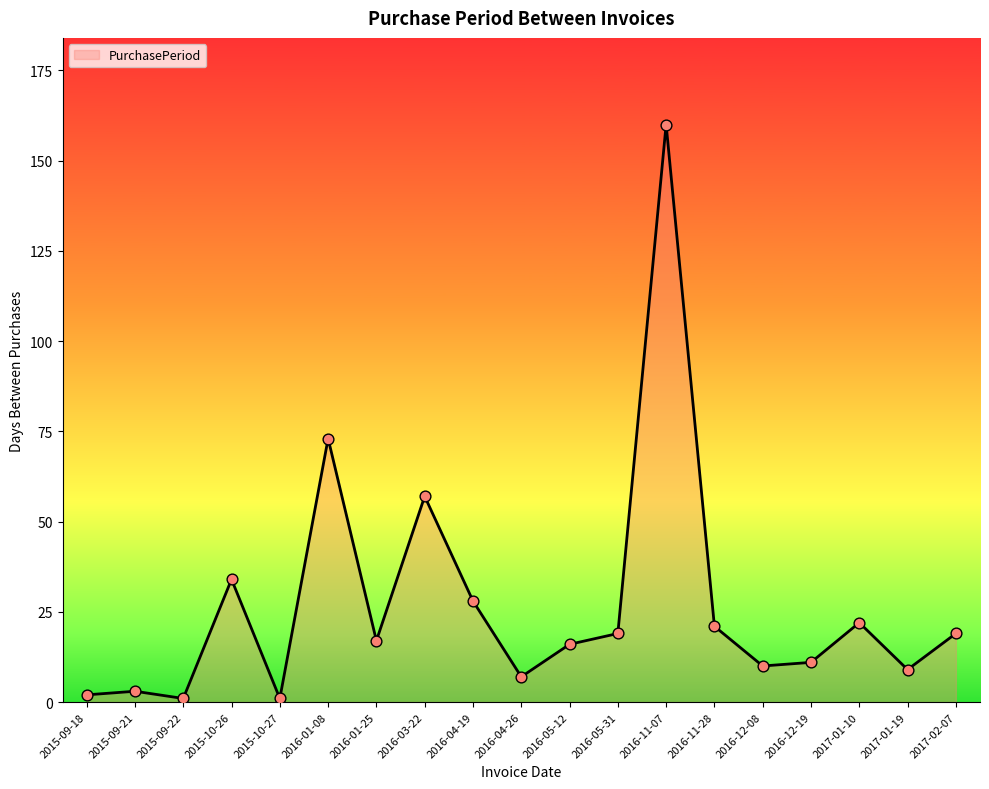

What is the change in value from 2015-09-22 to 2017-01-19?

+8